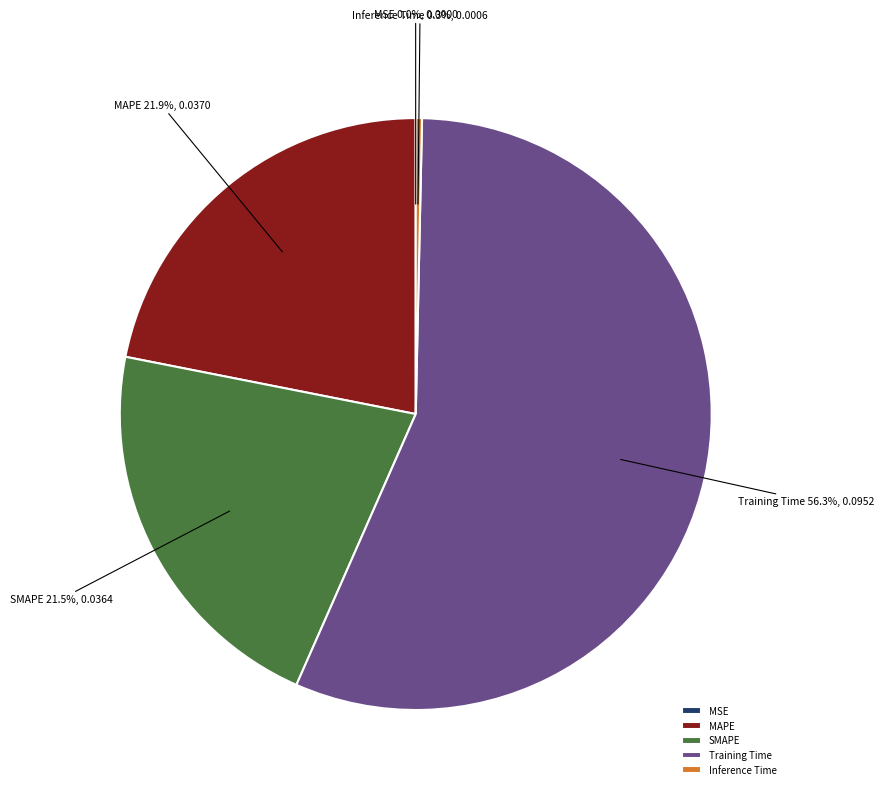

To the nearest percent, what is the difference between the largest and smallest slice percentages?

56%